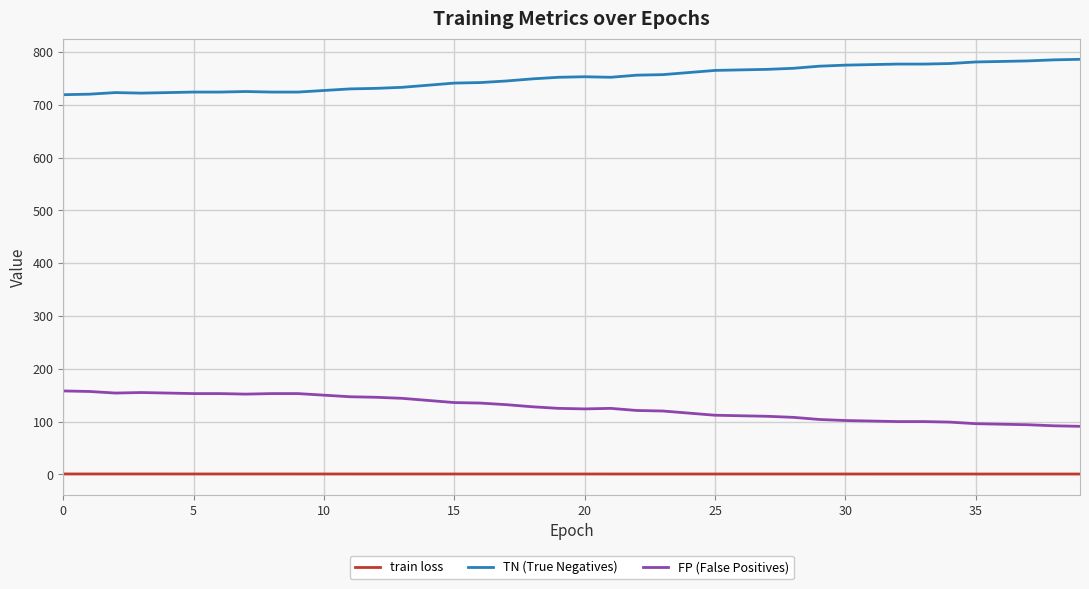

True or false: FP (False Positives) and TN (True Negatives) intersect in this chart.

False